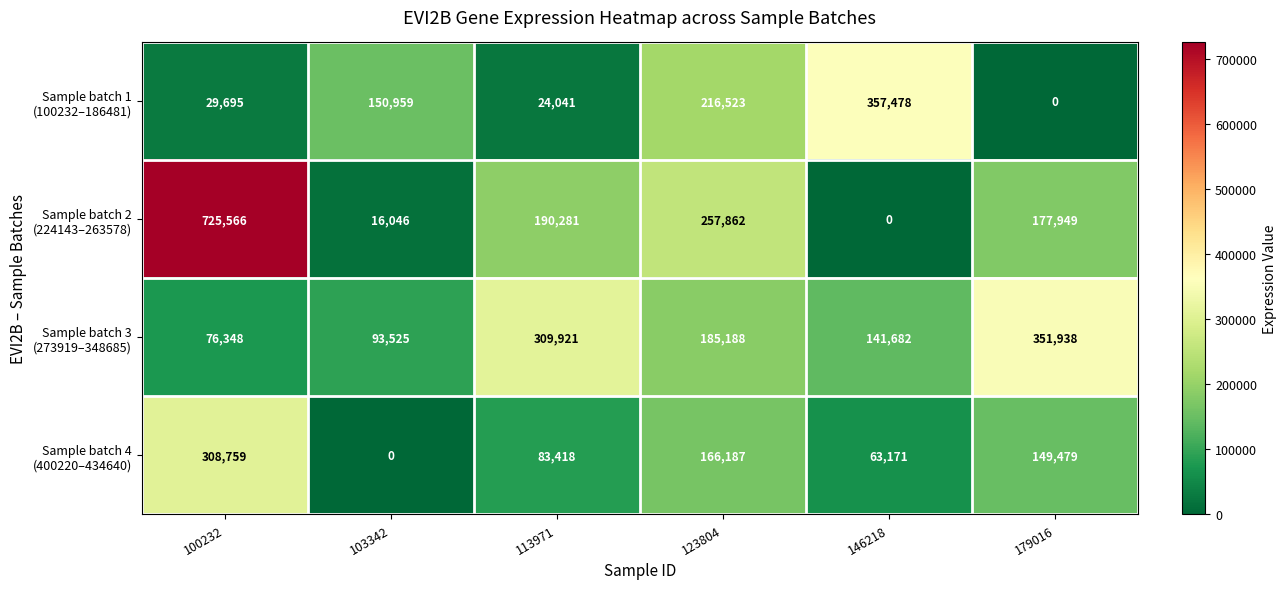

What is the total value across all series at 113971?

607661